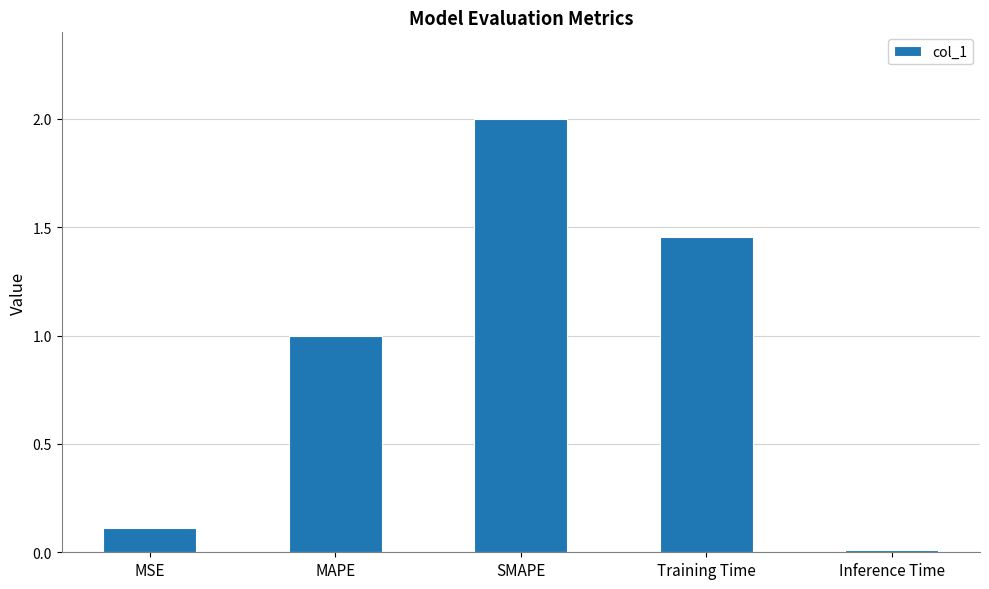

True or false: the data shows 0.1 at MSE.

True